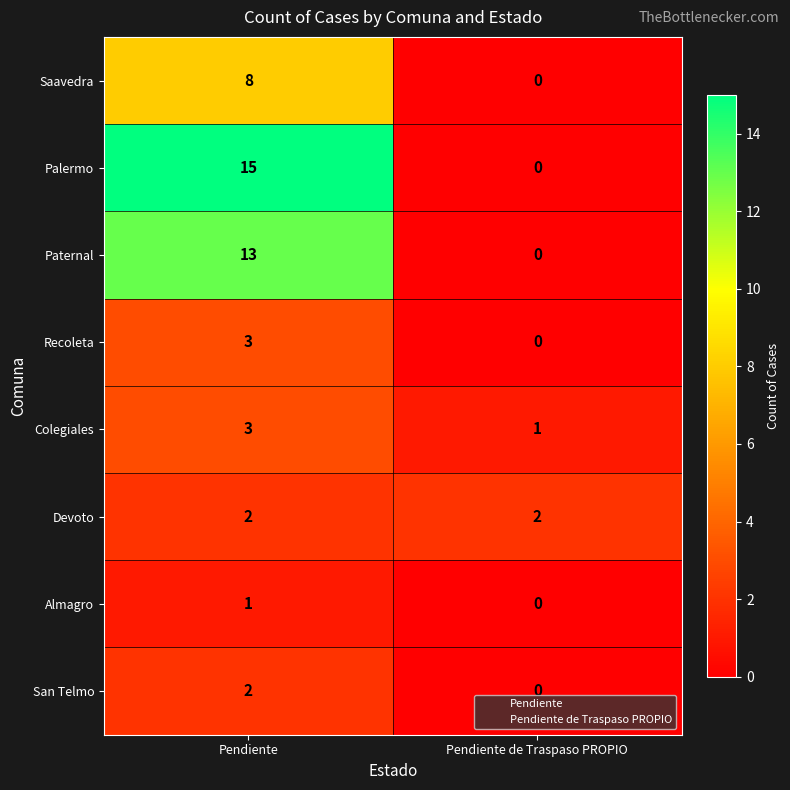

Which series changed the most between Pendiente and Pendiente de Traspaso PROPIO?

Palermo